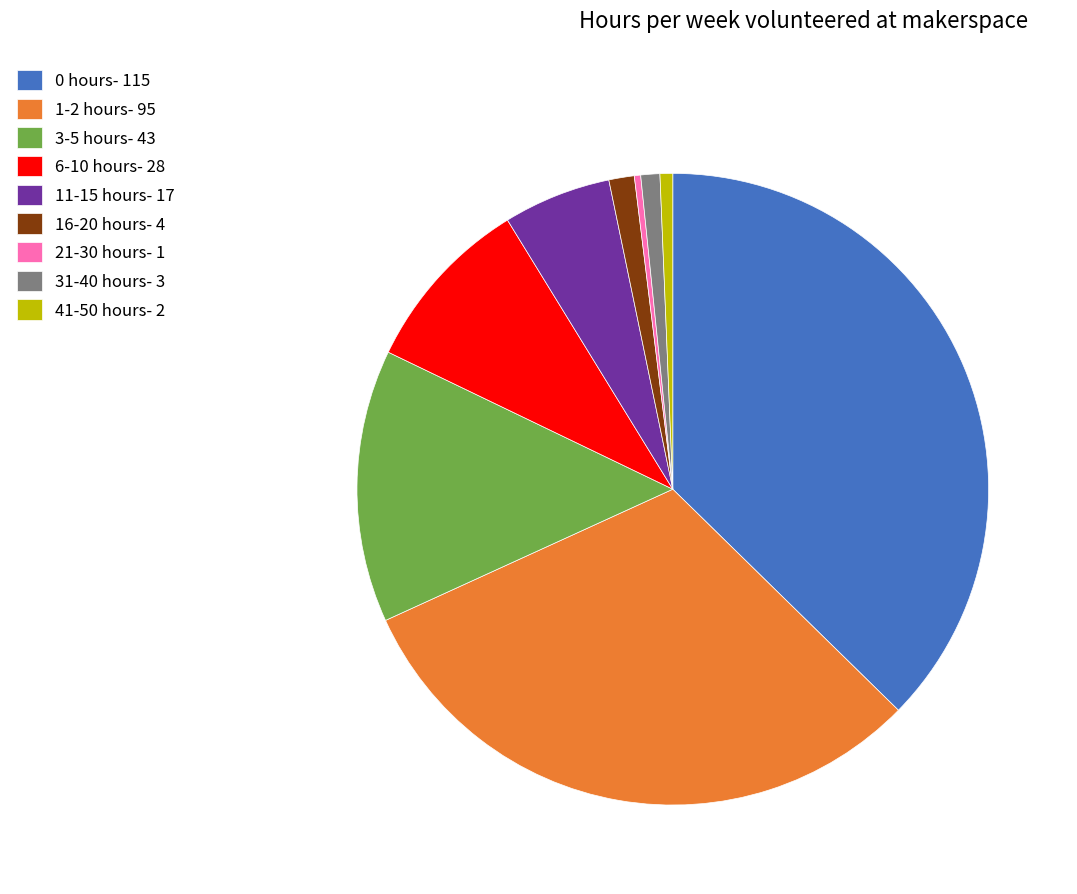

Is the sum of 0 hours- 115 and 31-40 hours- 3 greater than half?

No